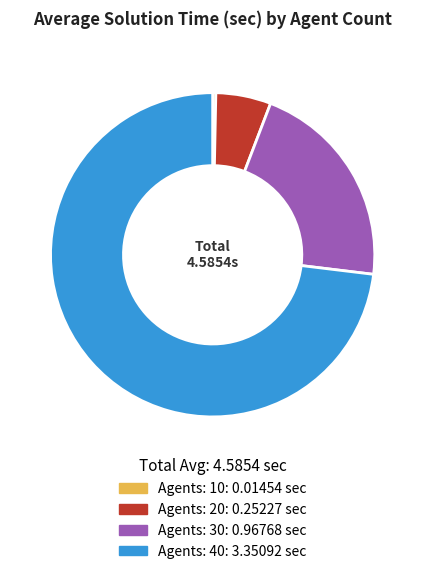

Which slice is the largest?

Agents: 40